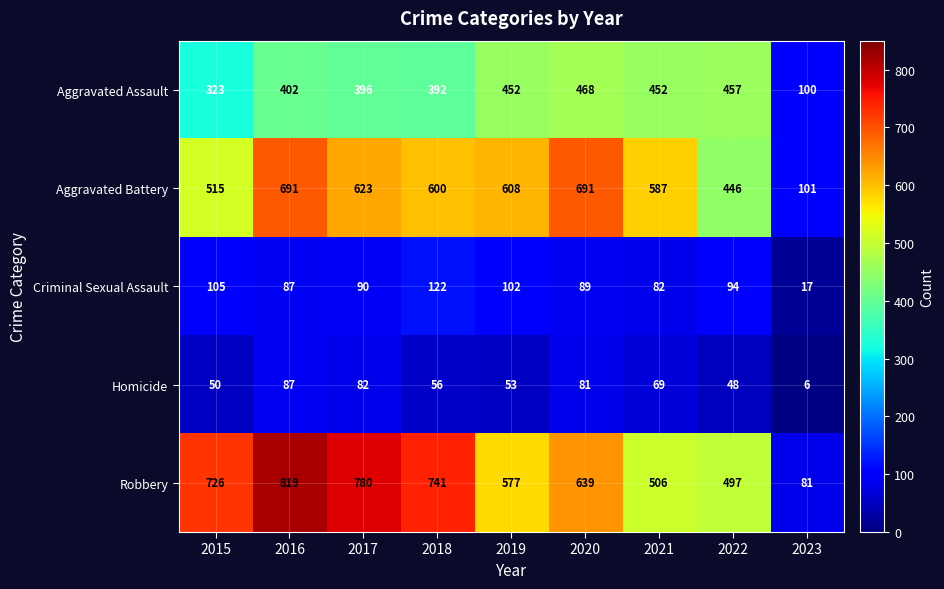

Count the number of data series in this chart.

5